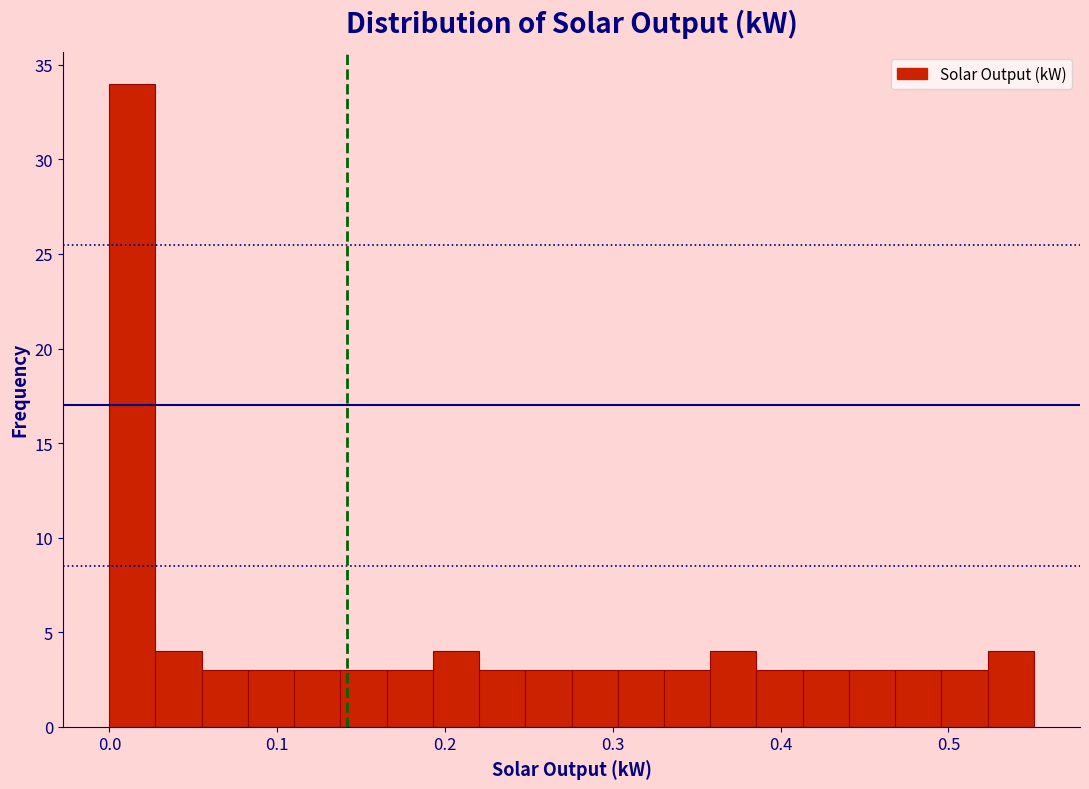

Around what value on the x-axis is the tallest bar? Give the approximate position of its centre, as read against the axis.

0.01